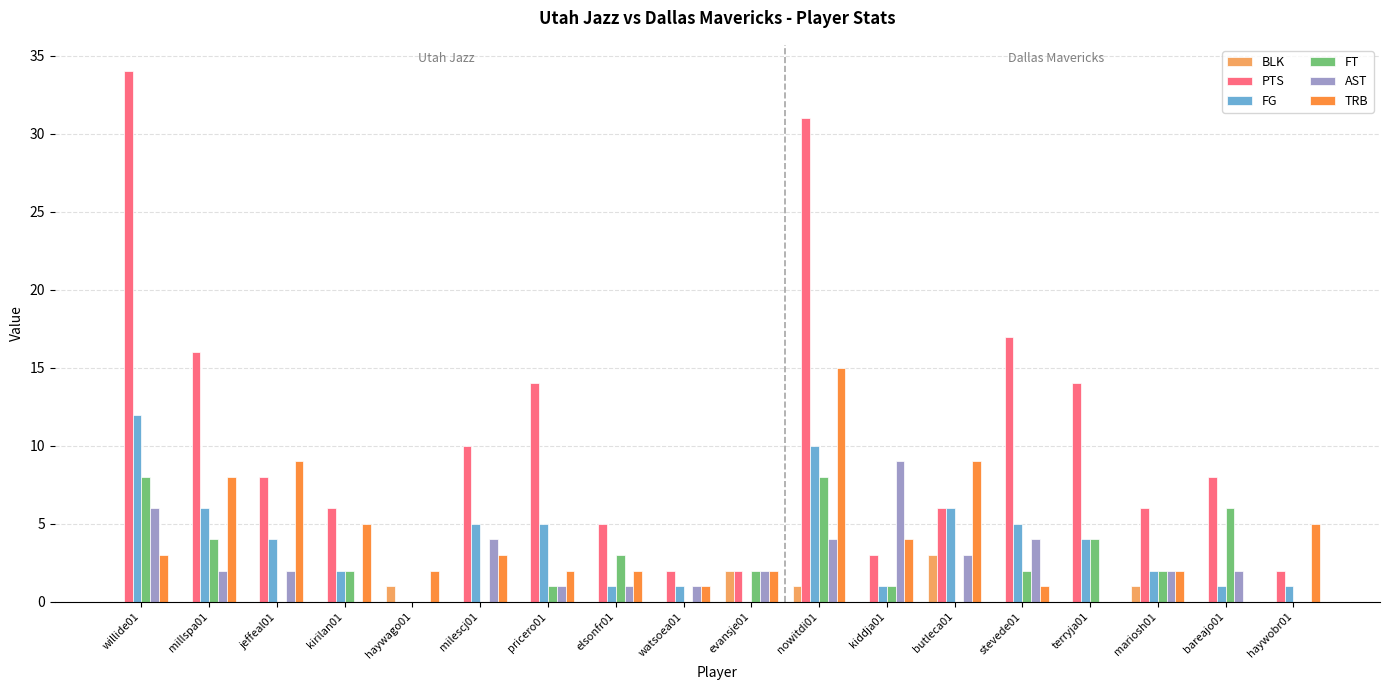

How many AST values are between 1 and 4?

12